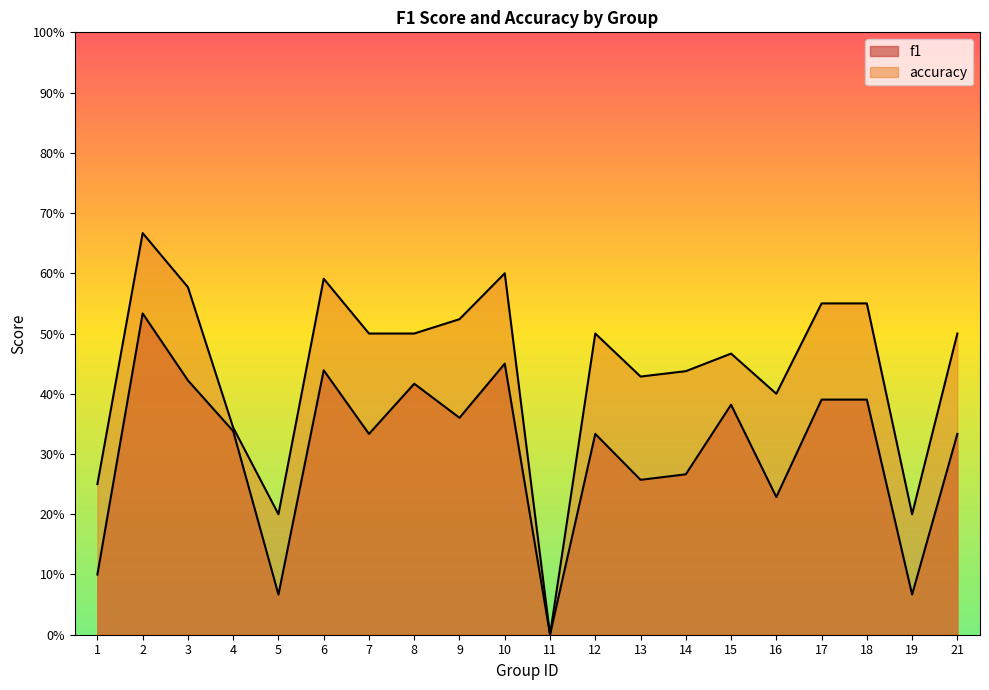

Rank the series at 12 from lowest to highest value.

f1, accuracy